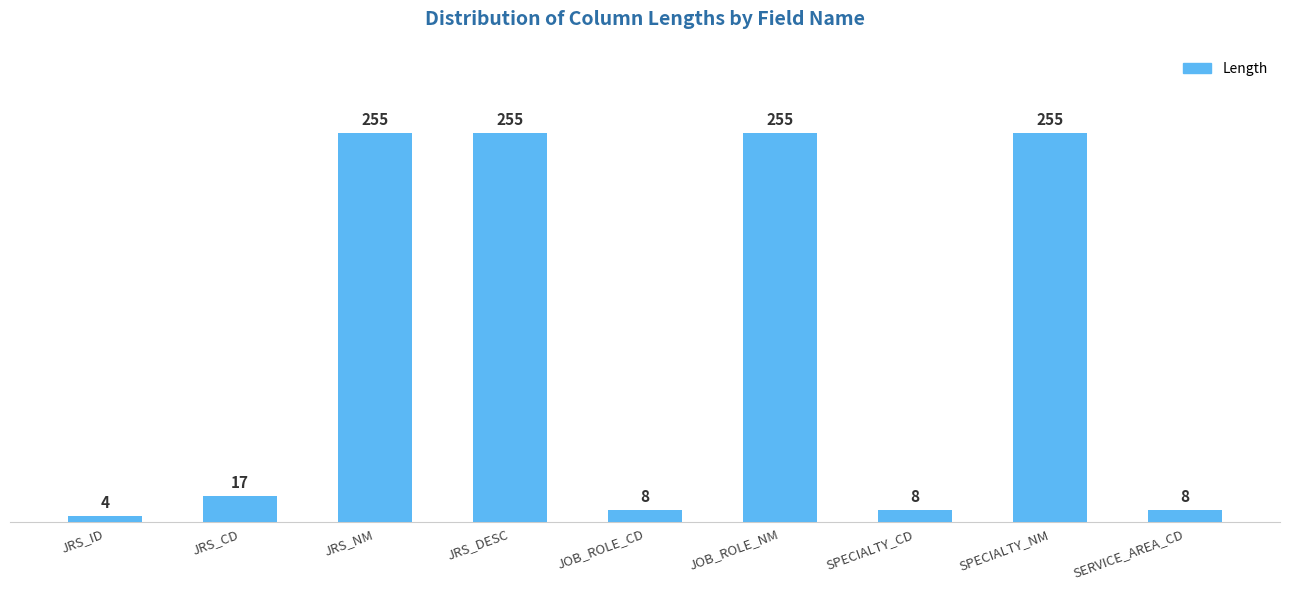

What is the difference between the values at JOB_ROLE_NM and SERVICE_AREA_CD?

247